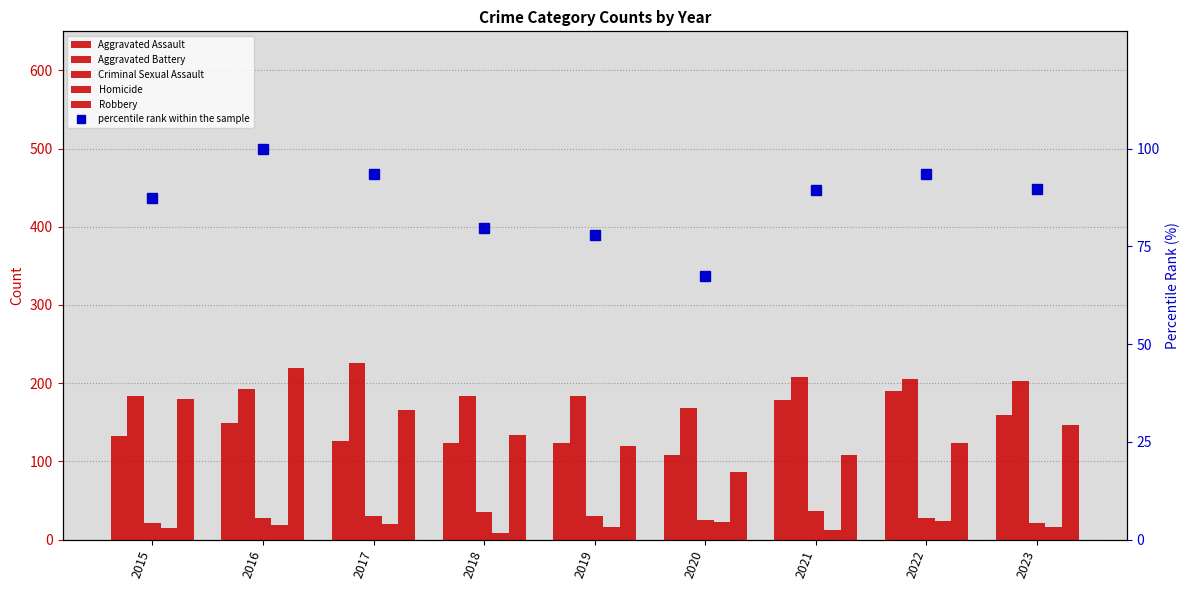

At how many categories does at least one series exceed 93?

9